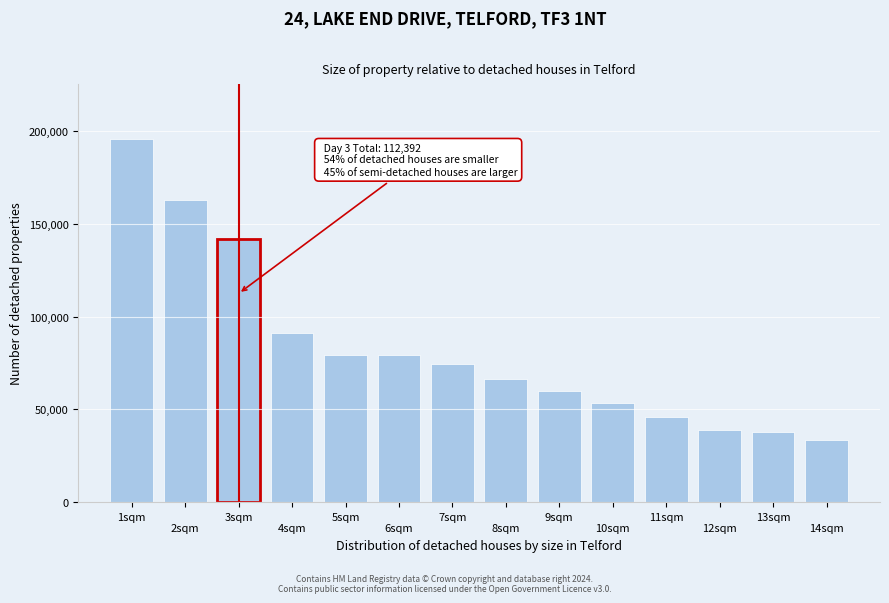

What is the maximum value shown in the chart?

195825